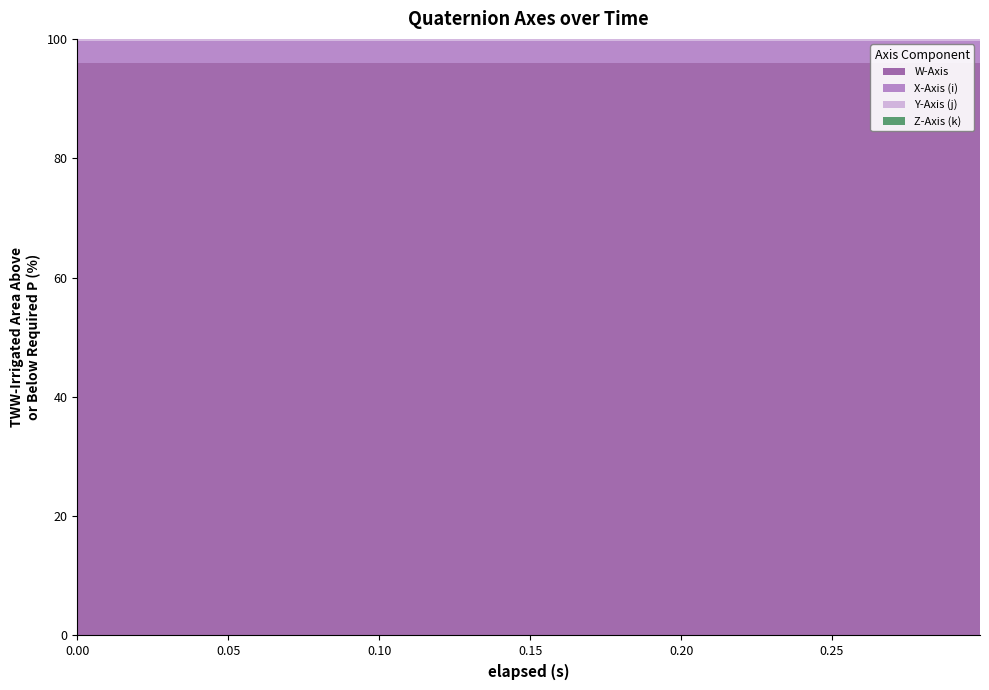

Is it true that W-Axis equals 1.5 at 0.074?

False